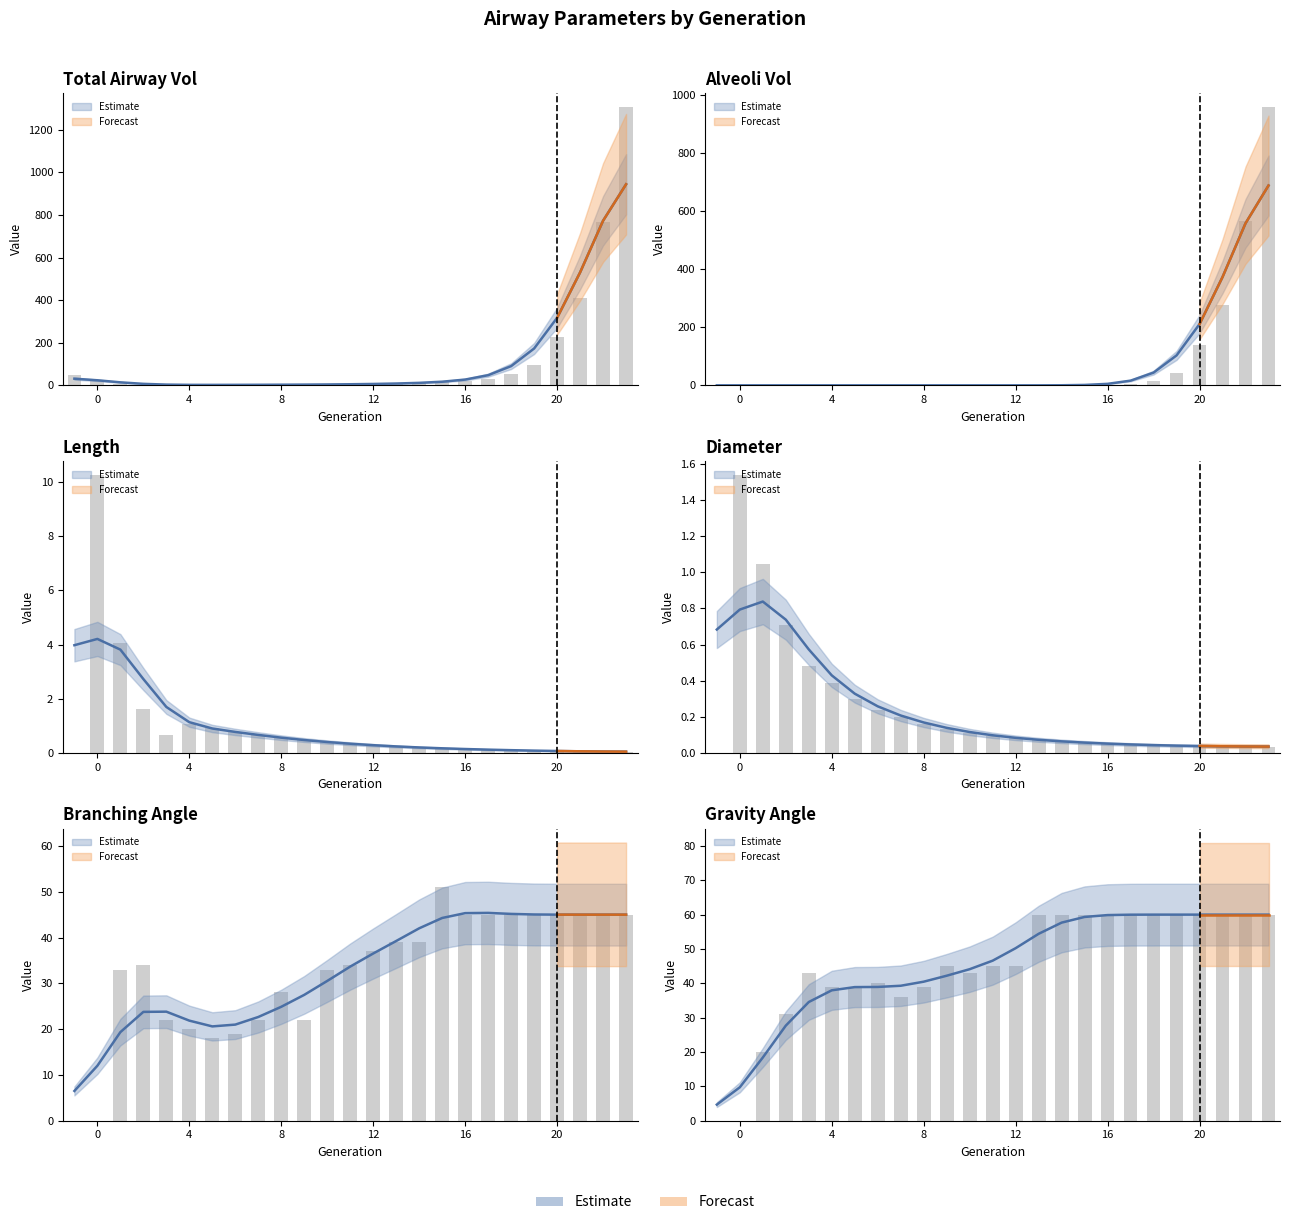

Rank the series at 5 from highest to lowest value.

Gravity Angle, Branching Angle, Total Airway Vol, Length, Diameter, Alveoli Vol